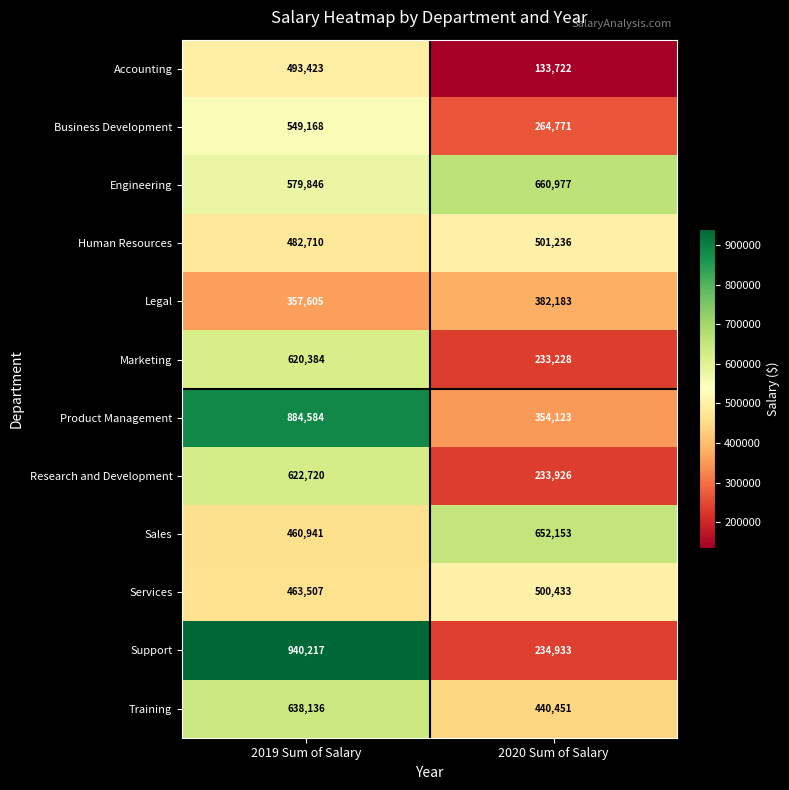

Reading left to right, transcribe all the data shown in this chart.

Accounting: 493423	133722
Business Development: 549168	264771
Engineering: 579846	660977
Human Resources: 482710	501236
Legal: 357605	382183
Marketing: 620384	233228
Product Management: 884584	354123
Research and Development: 622720	233926
Sales: 460941	652153
Services: 463507	500433
Support: 940217	234933
Training: 638136	440451